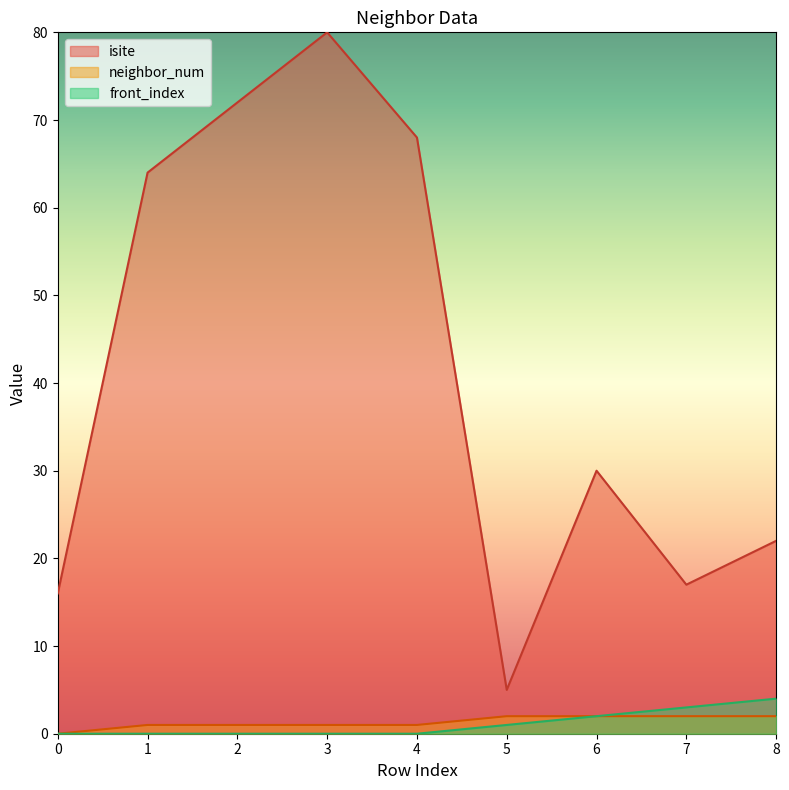

In isite, how many points are higher than both neighbors (excluding endpoints)?

2